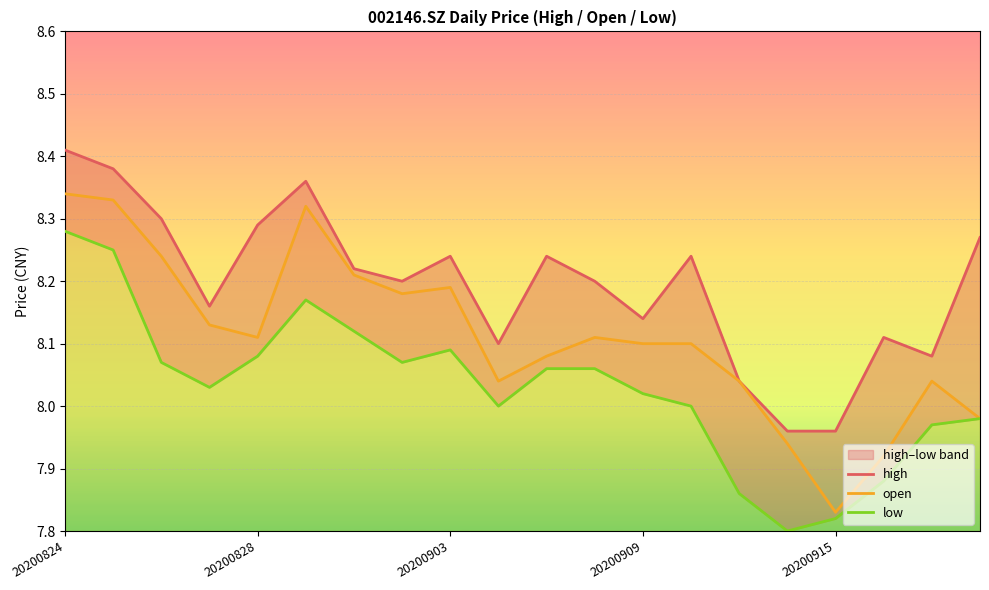

How many interior local valleys does the open series have?

4